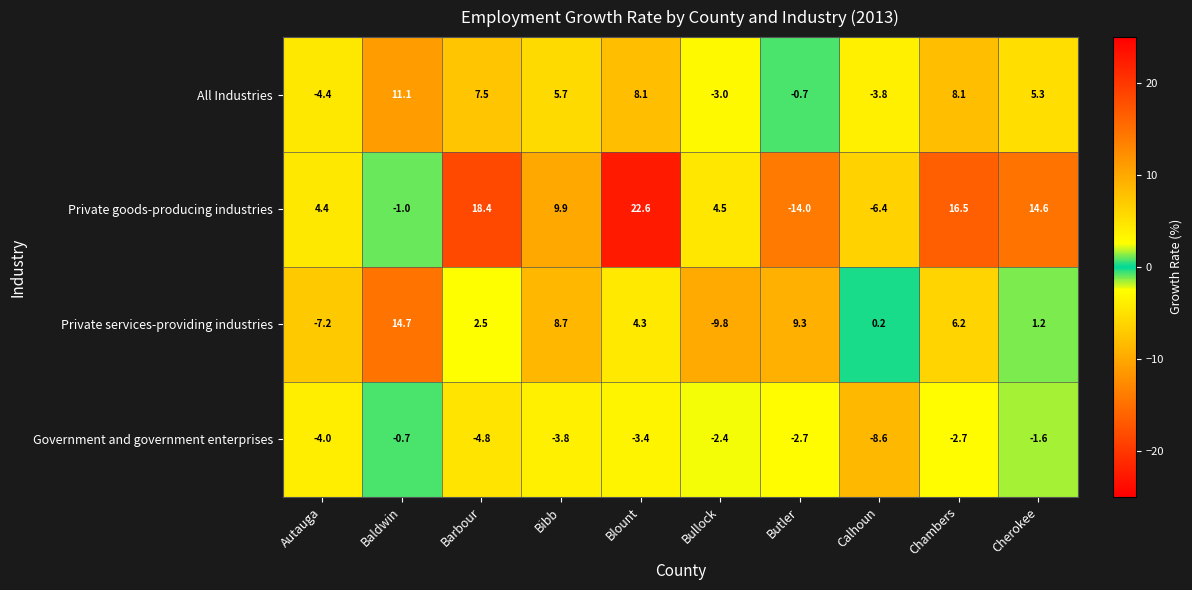

Where is All Industries nearest to the value 3?

Cherokee